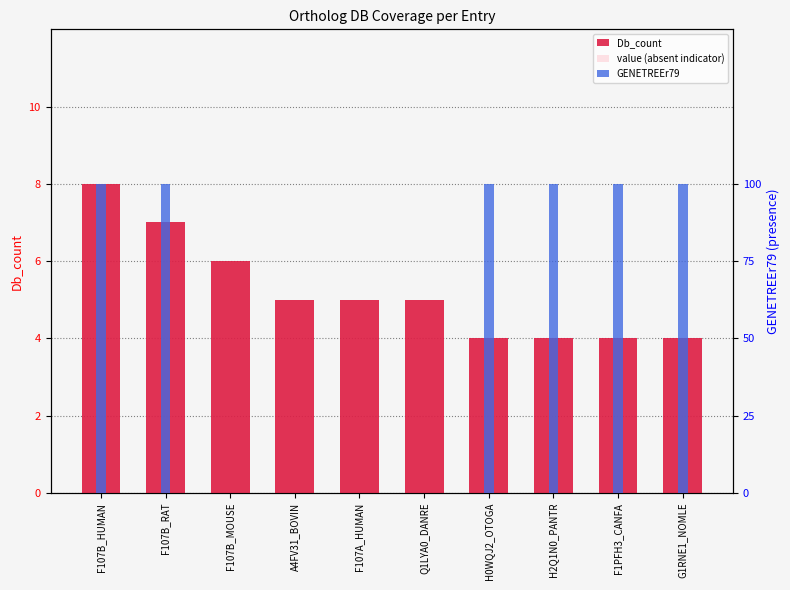

What are all the series names shown in the legend?

Db_count, value (absent indicator), GENETREEr79